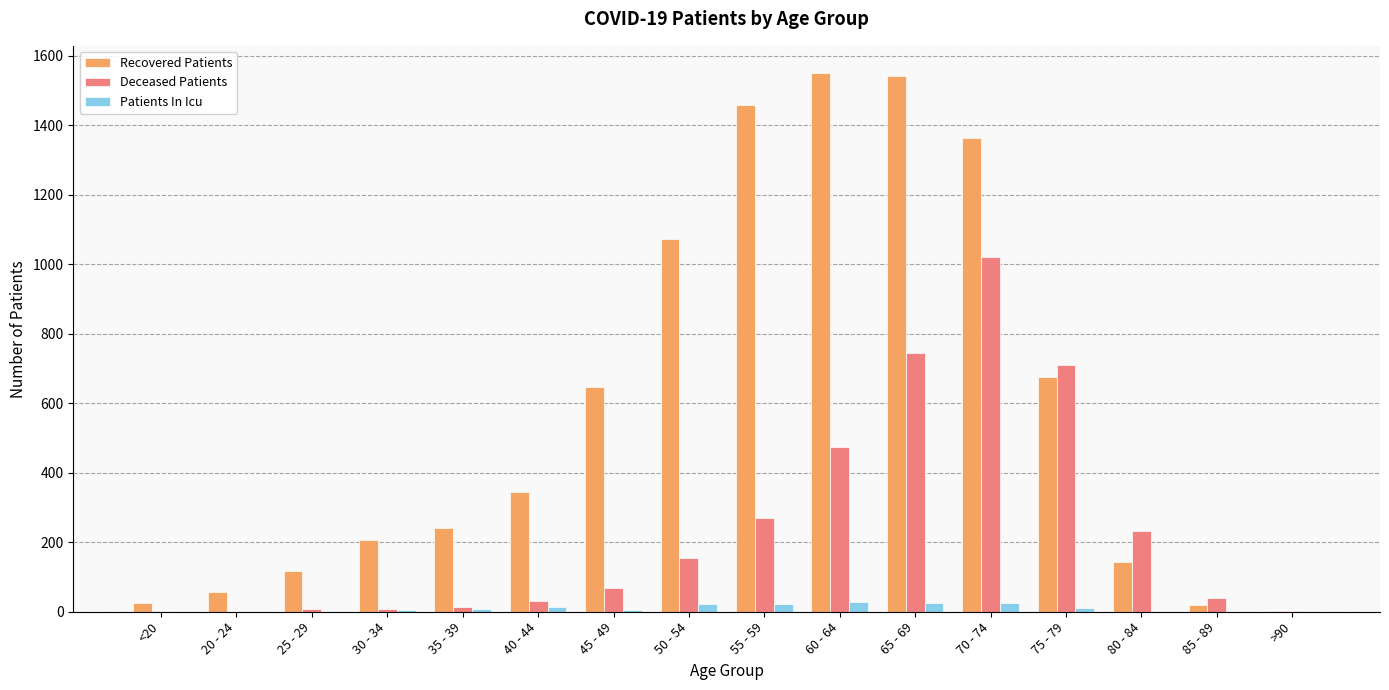

What is the sum of all Patients In Icu values?

168